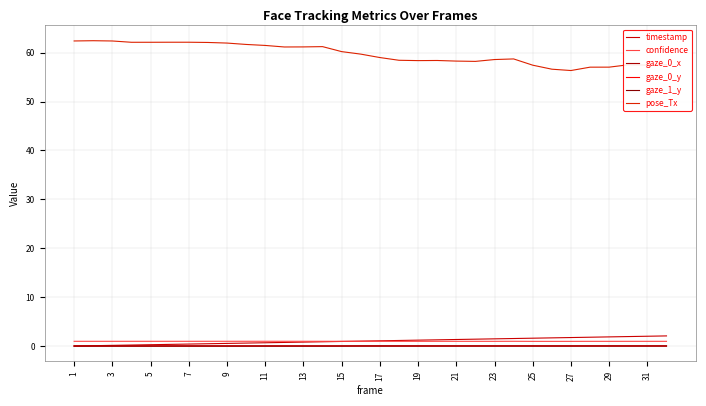

Reading right to left, what are all the values shown in this chart?

timestamp: 2.1	2.0	1.9	1.9	1.8	1.7	1.7	1.6	1.5	1.5	1.4	1.3	1.3	1.2	1.1	1.1	1.0	0.9	0.9	0.8	0.7	0.7	0.6	0.5	0.5	0.4	0.3	0.3	0.2	0.1	0.1	0.0
confidence: 1.0	1.0	1.0	1.0	1.0	1.0	1.0	1.0	1.0	1.0	1.0	1.0	1.0	1.0	1.0	1.0	1.0	1.0	1.0	1.0	1.0	1.0	1.0	1.0	1.0	1.0	1.0	1.0	1.0	1.0	1.0	1.0
gaze_0_x: 0.0	0.0	0.0	0.0	0.0	0.0	0.0	0.0	0.0	0.0	-0.0	-0.0	-0.0	-0.0	-0.0	-0.0	-0.0	-0.0	0.0	0.0	0.0	0.0	0.0	0.0	0.0	0.0	0.0	0.0	0.0	0.0	0.0	0.0
gaze_0_y: 0.0	0.0	0.0	0.0	0.0	0.0	0.0	0.0	0.0	0.0	0.0	0.0	0.0	0.0	0.0	0.0	0.0	0.0	0.0	0.0	0.0	0.0	0.0	0.0	0.0	0.0	0.0	0.0	0.0	0.0	0.0	0.0
gaze_1_y: -0.0	-0.0	-0.0	0.0	0.0	-0.0	-0.0	0.0	0.0	0.0	0.0	0.0	0.0	0.0	0.0	0.0	0.0	-0.0	-0.0	-0.0	-0.0	-0.0	-0.0	-0.0	-0.0	-0.0	-0.0	-0.0	-0.0	-0.0	-0.0	-0.0
pose_Tx: 57.5	57.5	57.5	57.0	57.0	56.3	56.6	57.4	58.7	58.6	58.2	58.3	58.4	58.4	58.4	59.0	59.7	60.2	61.2	61.2	61.2	61.5	61.7	62.0	62.1	62.1	62.1	62.1	62.1	62.4	62.4	62.4